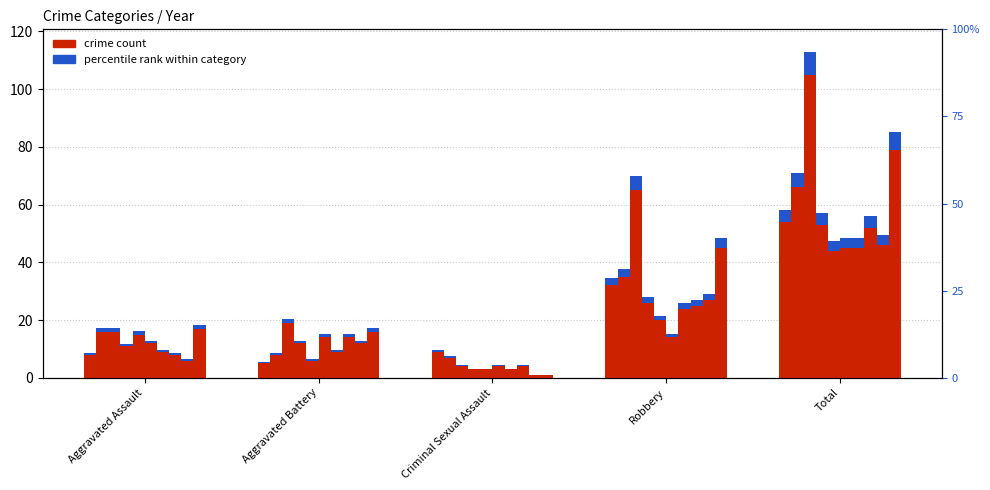

The percentile rank series shows 5.4 at Total. True or false?

False